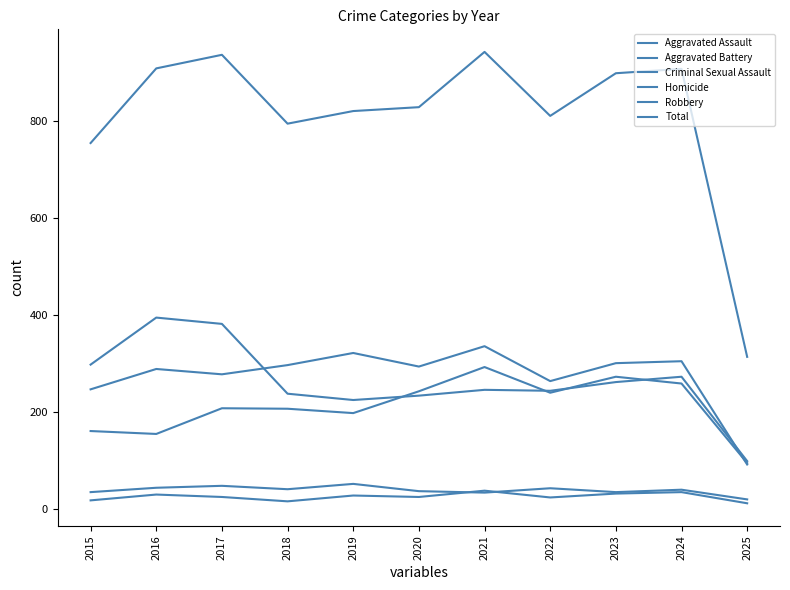

Where is the first local minimum for Robbery?

2019